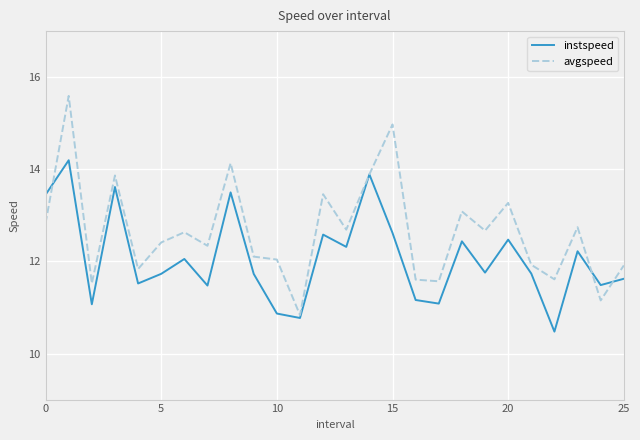

What is the maximum value shown in the chart?

15.6